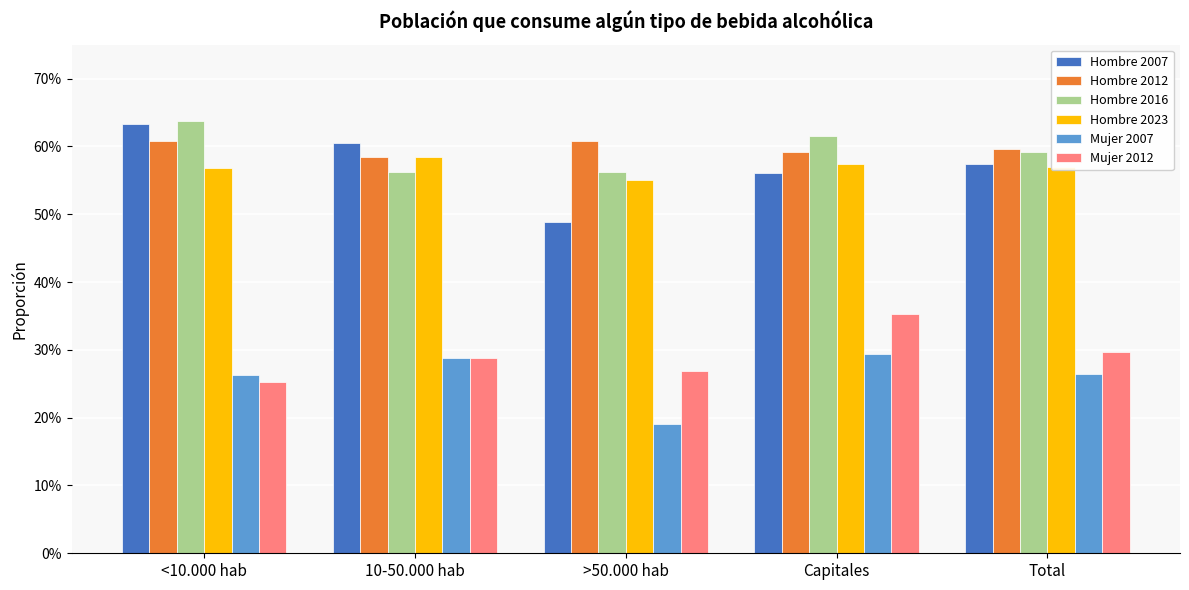

Does the chart contain stacked bars?

No